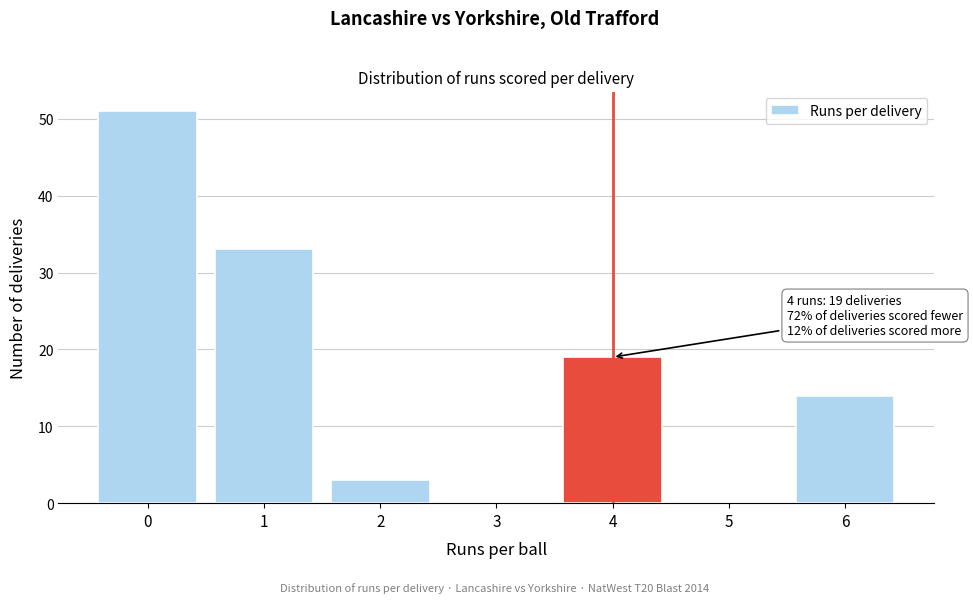

Reading right to left, extract all data points from this chart.

6=14	5=0	4=19	3=0	2=3	1=33	0=51